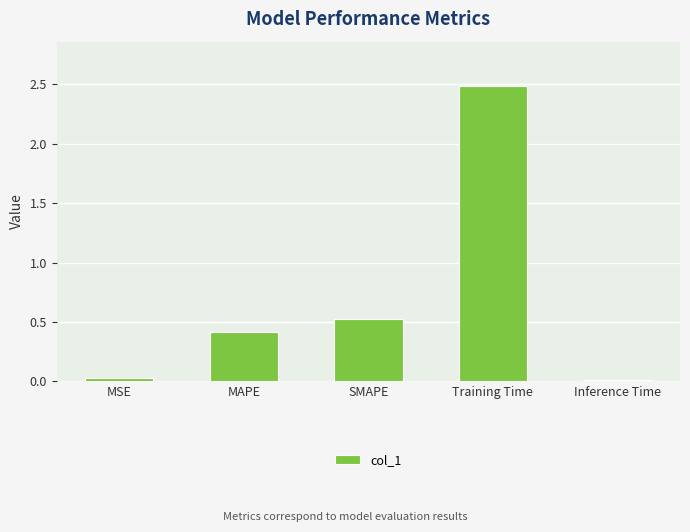

What is the sum of all values?

3.5